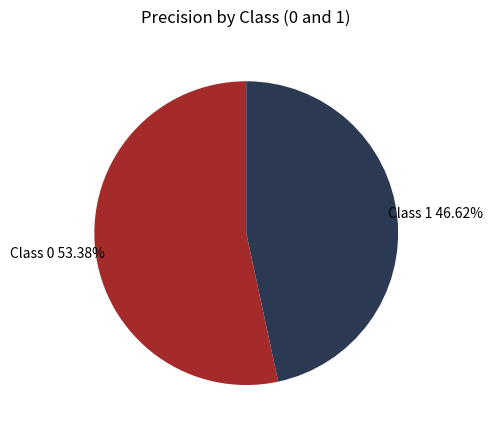

How many slices are in this pie chart?

2